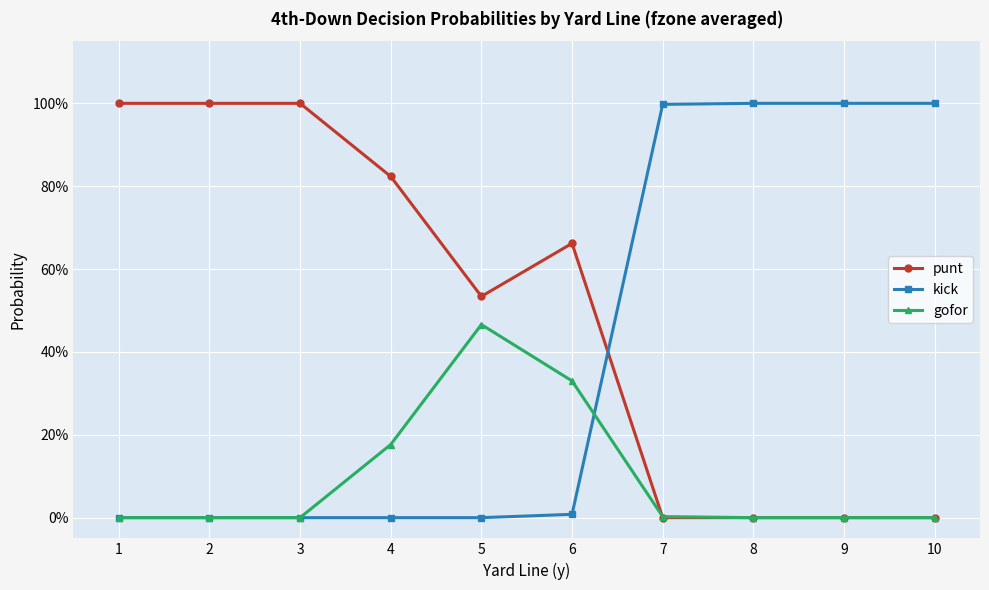

Is it true that gofor equals 0.1 at 6?

False